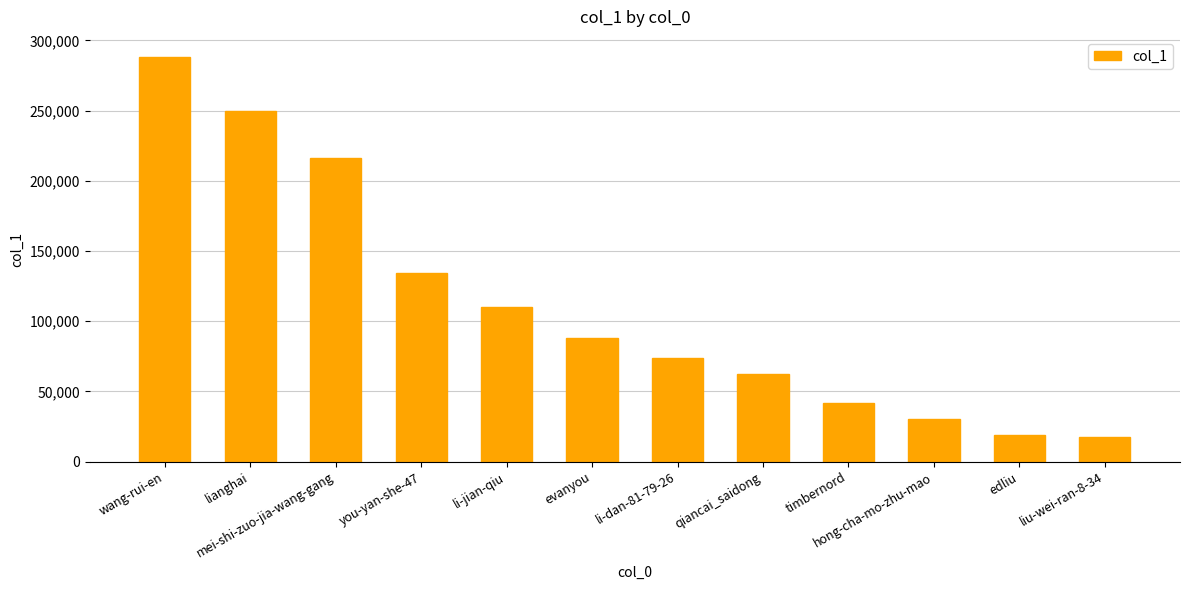

What position from the right is wang-rui-en?

12